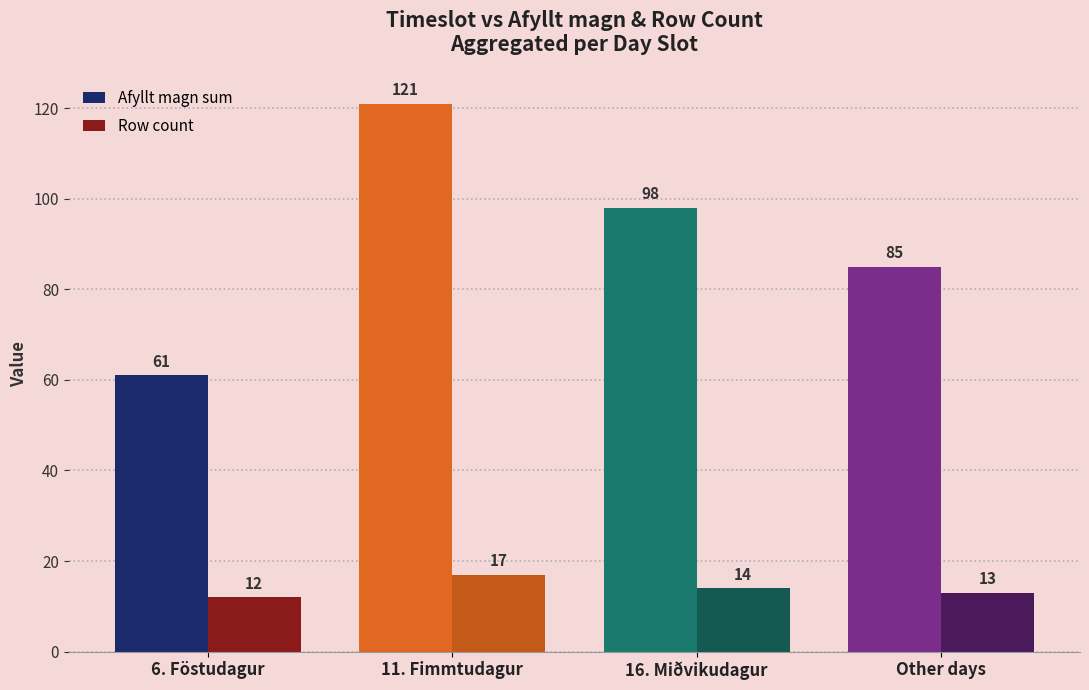

What is the label of the 1st bar from the left?

6. Föstudagur